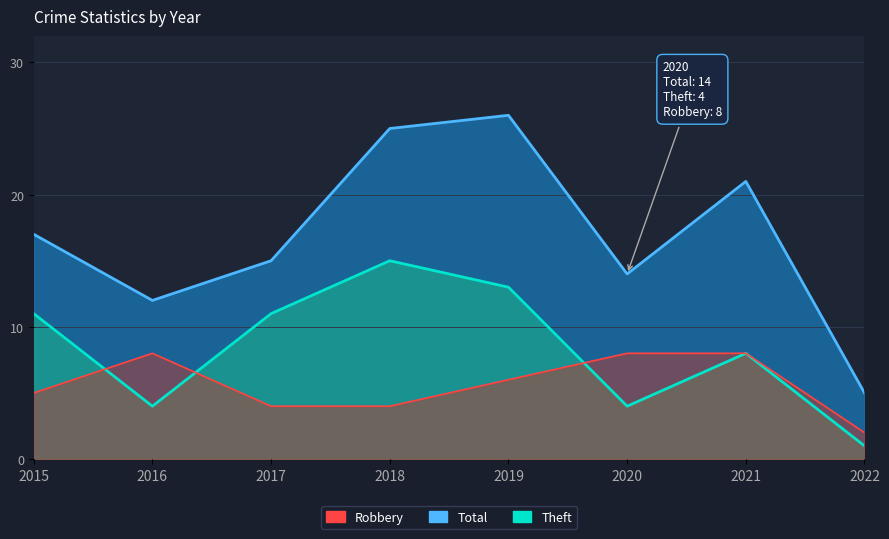

What is the value of the Total point at the 7th from the left?

21